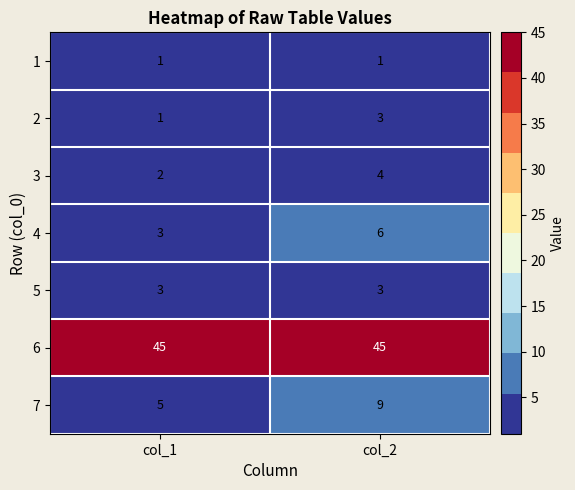

At how many categories does at least one series exceed 5?

2